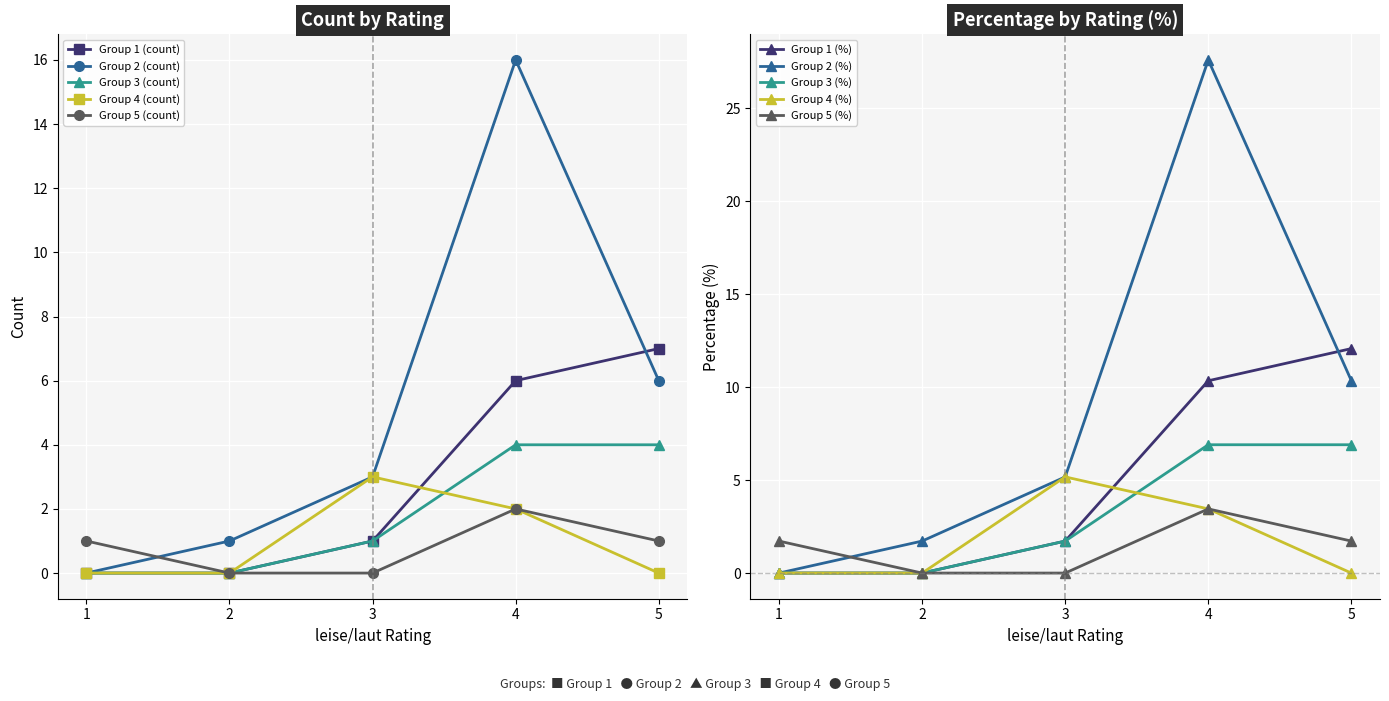

At 4, list the series in order from largest to smallest.

Group 2 (count), Group 1 (count), Group 3 (count), Group 4 (count), Group 5 (count)